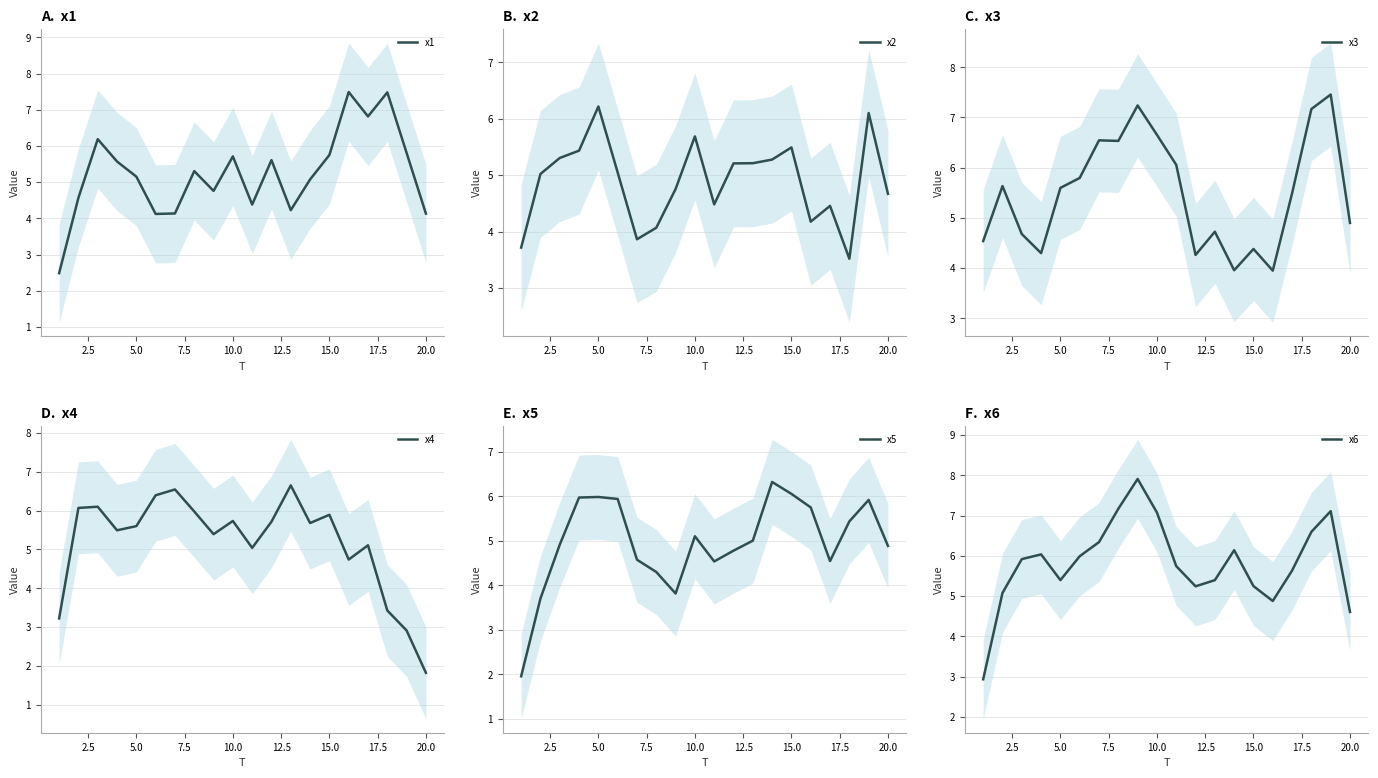

What is the difference between the second highest and second lowest values in the x5 series?

2.3